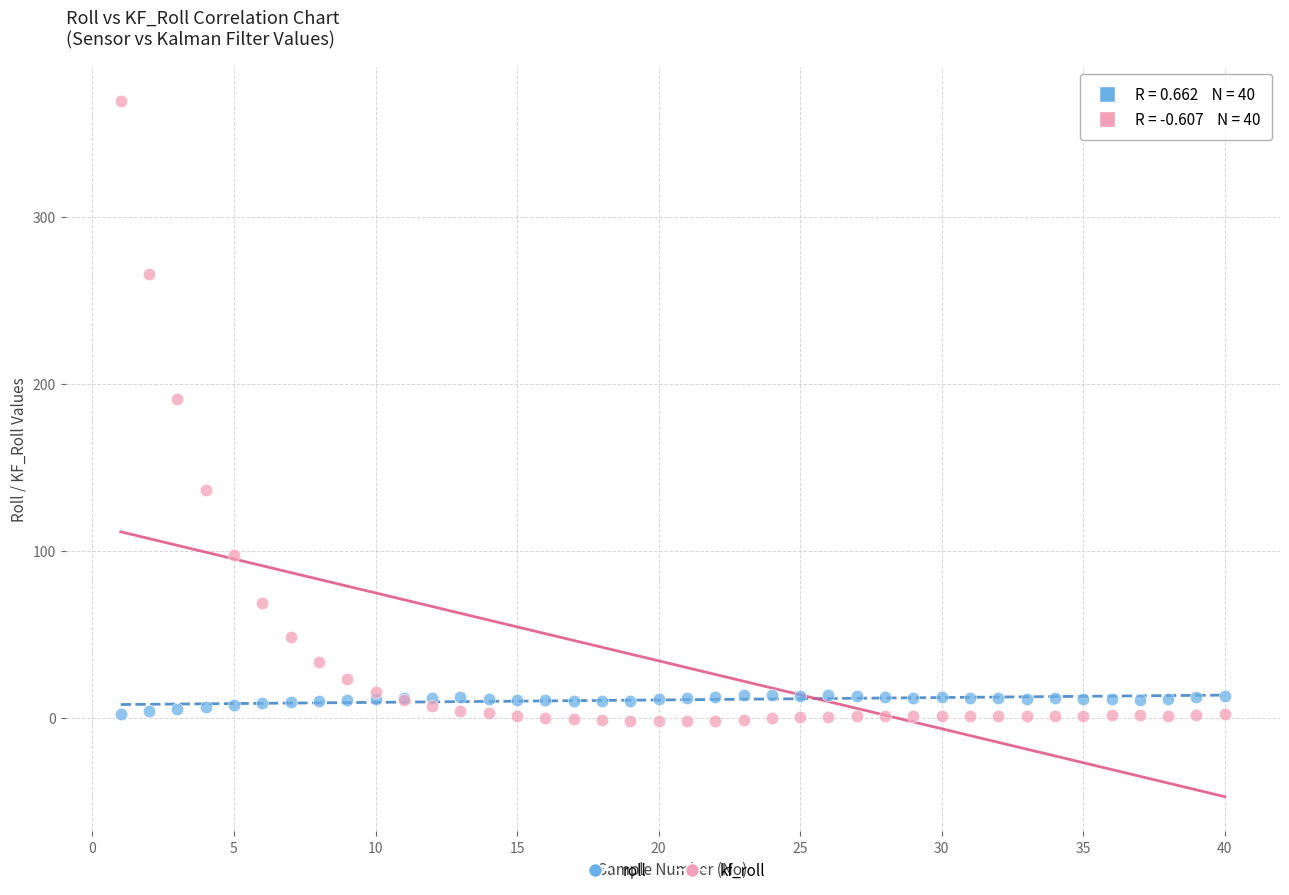

In the kf_roll series, what Y value is closest to 183?

191.0